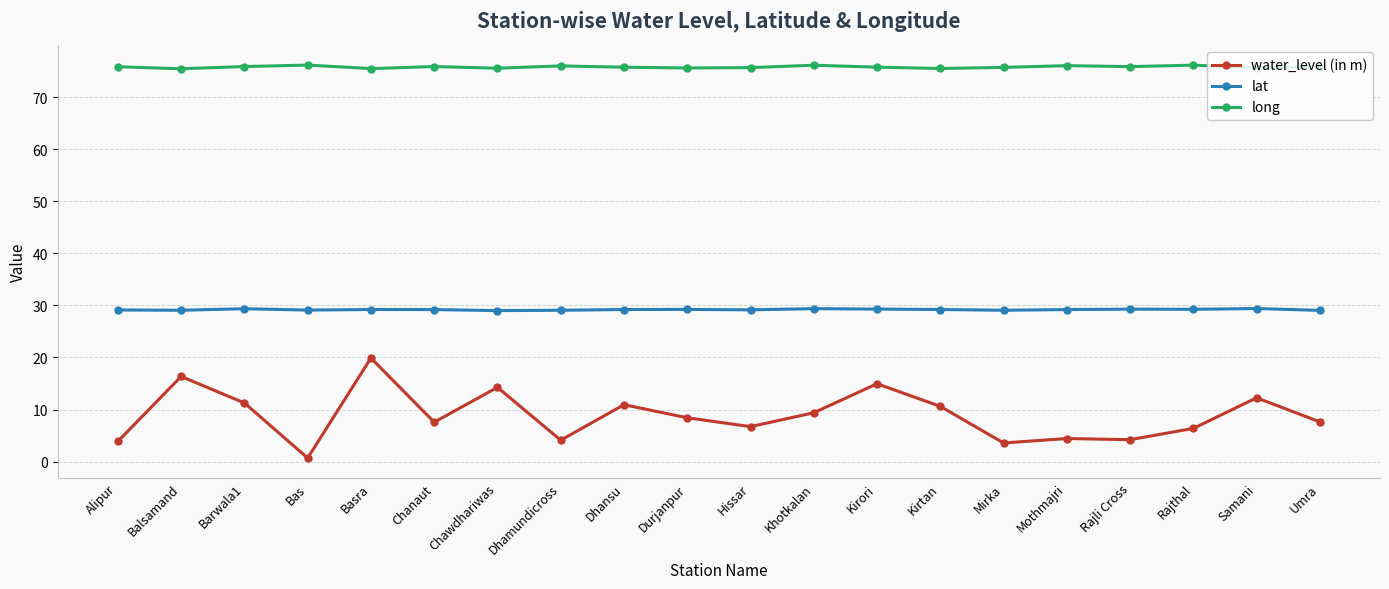

True or false: long has a value of 28.7 at Mirka.

False